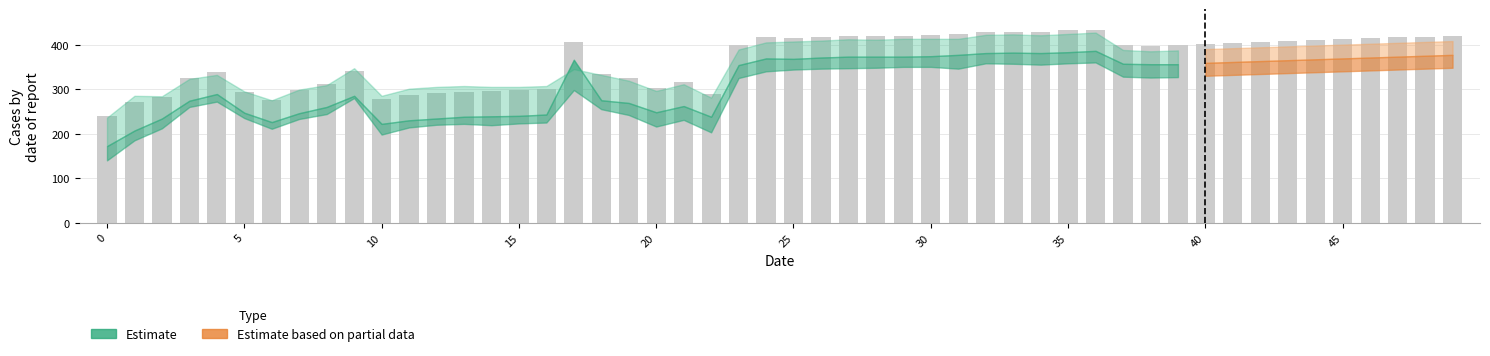

What is the change in value from 36 to 39?

-34